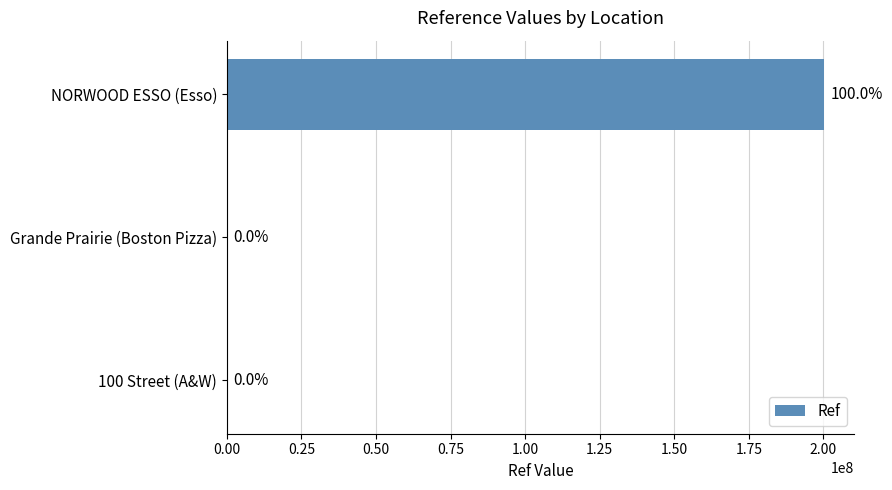

What is the difference between the maximum and second lowest values?

200301825